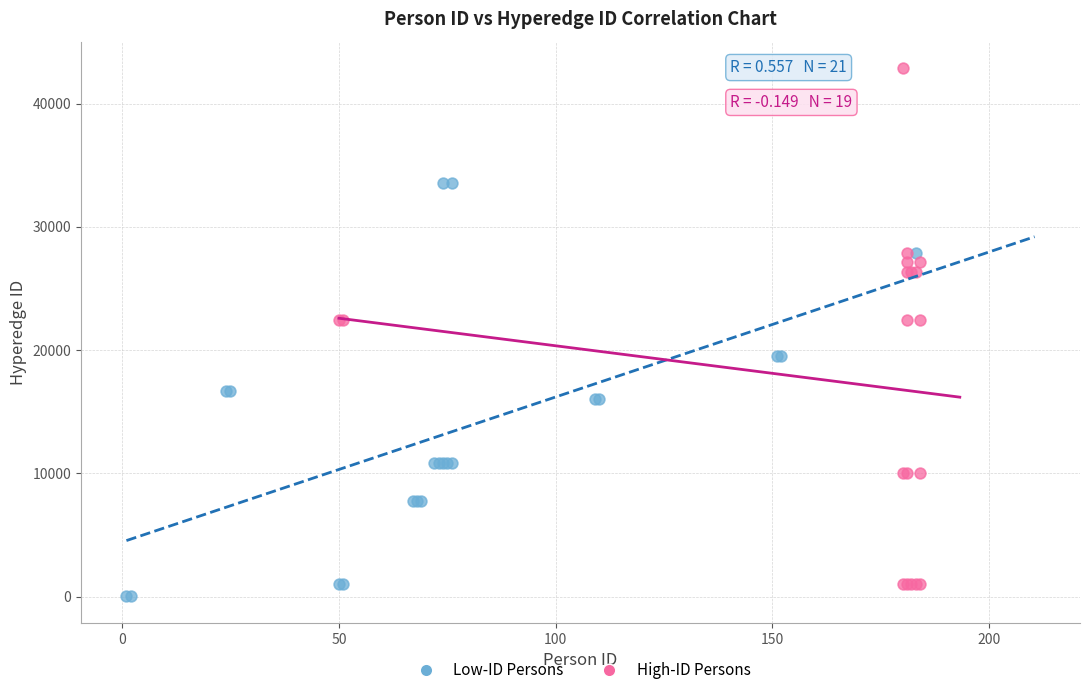

Which series has the widest spread of Y values?

High-ID Persons